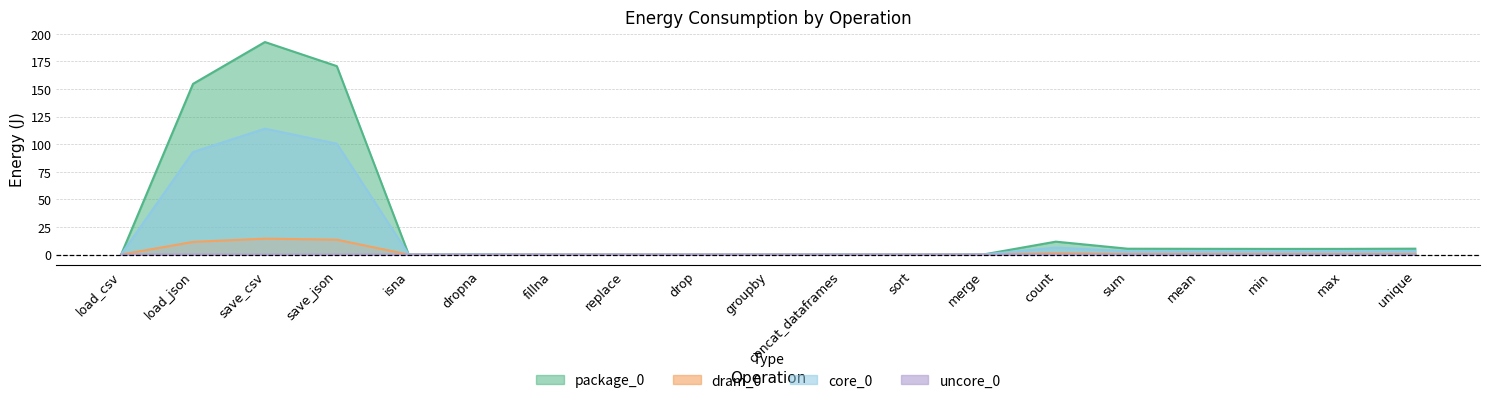

What is the difference between the maximum and minimum values in the dram_0 series?

14.4